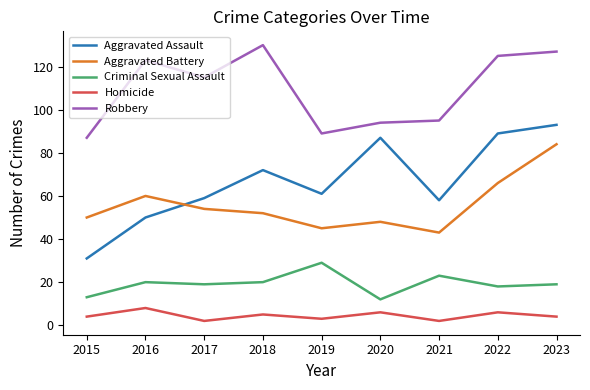

Reading right to left, what are all the values shown in this chart?

Aggravated Assault: 93	89	58	87	61	72	59	50	31
Aggravated Battery: 84	66	43	48	45	52	54	60	50
Criminal Sexual Assault: 19	18	23	12	29	20	19	20	13
Homicide: 4	6	2	6	3	5	2	8	4
Robbery: 127	125	95	94	89	130	115	123	87